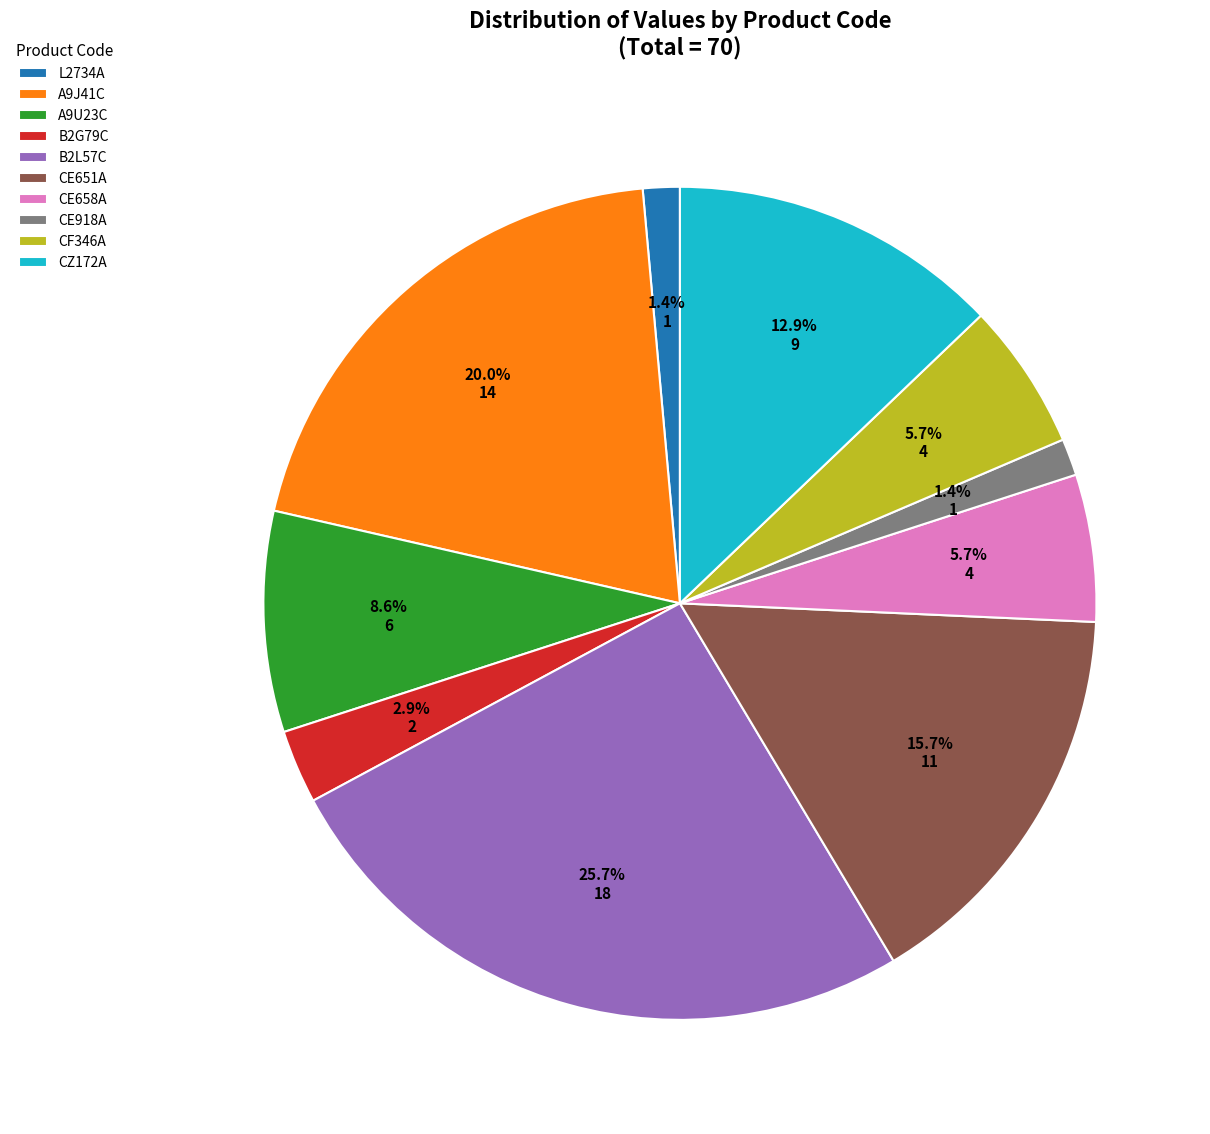

To the nearest percent, what is the average slice percentage?

10%